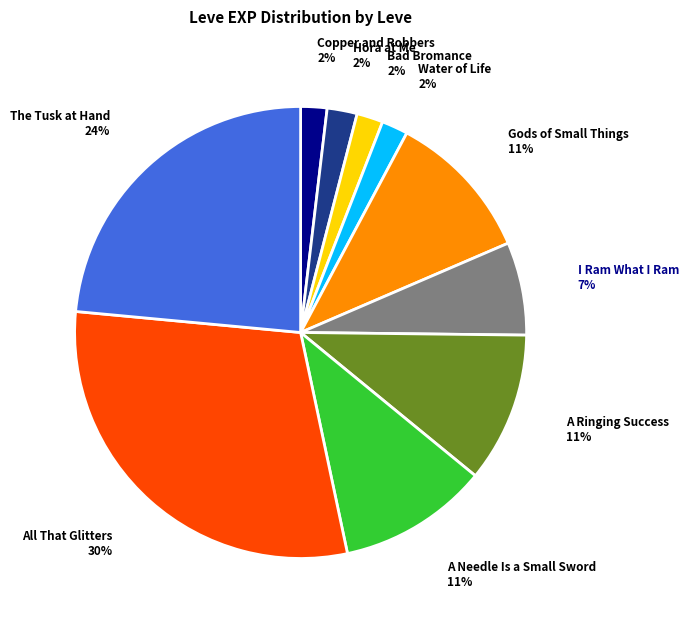

Is there a majority slice in this chart?

No